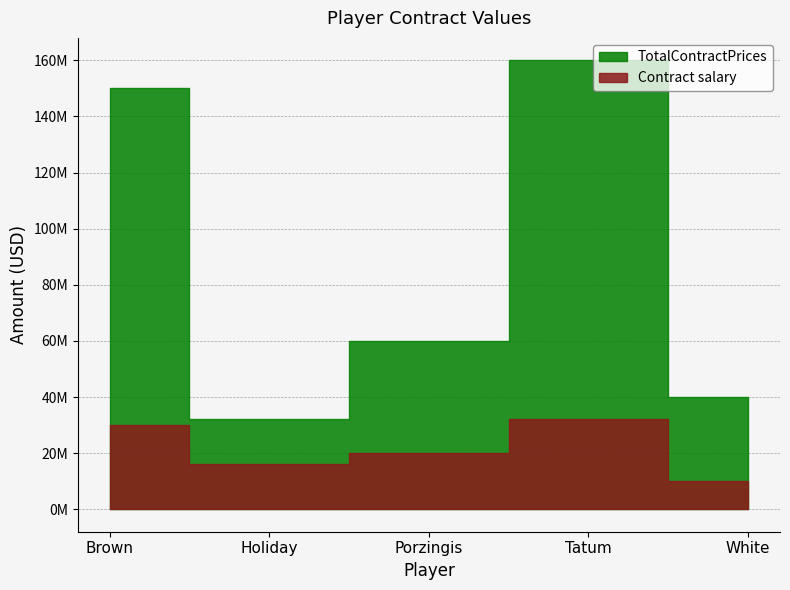

True or false: Contract salary has more than 1 interior local peaks.

False